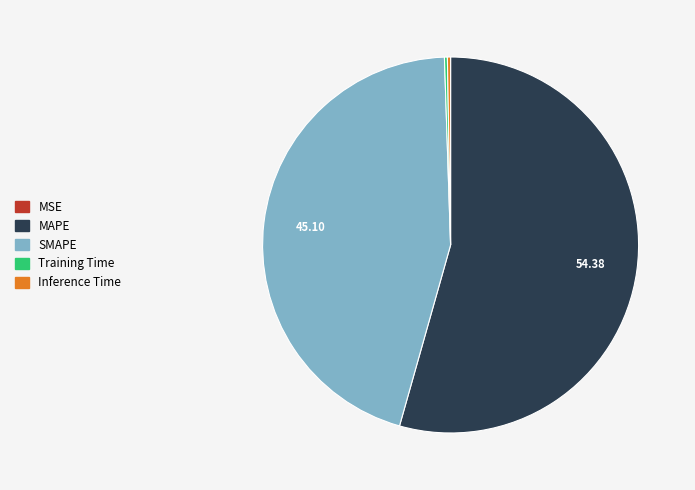

Which slice is the largest?

MAPE